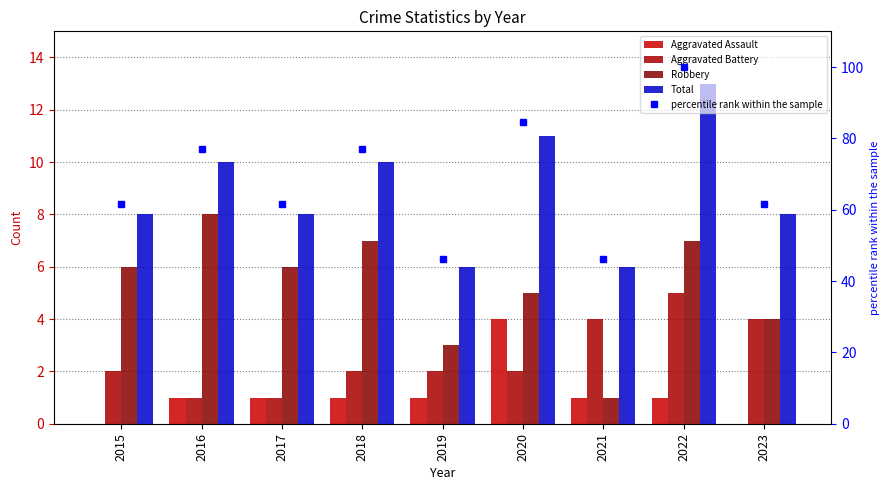

Does the chart contain stacked bars?

No